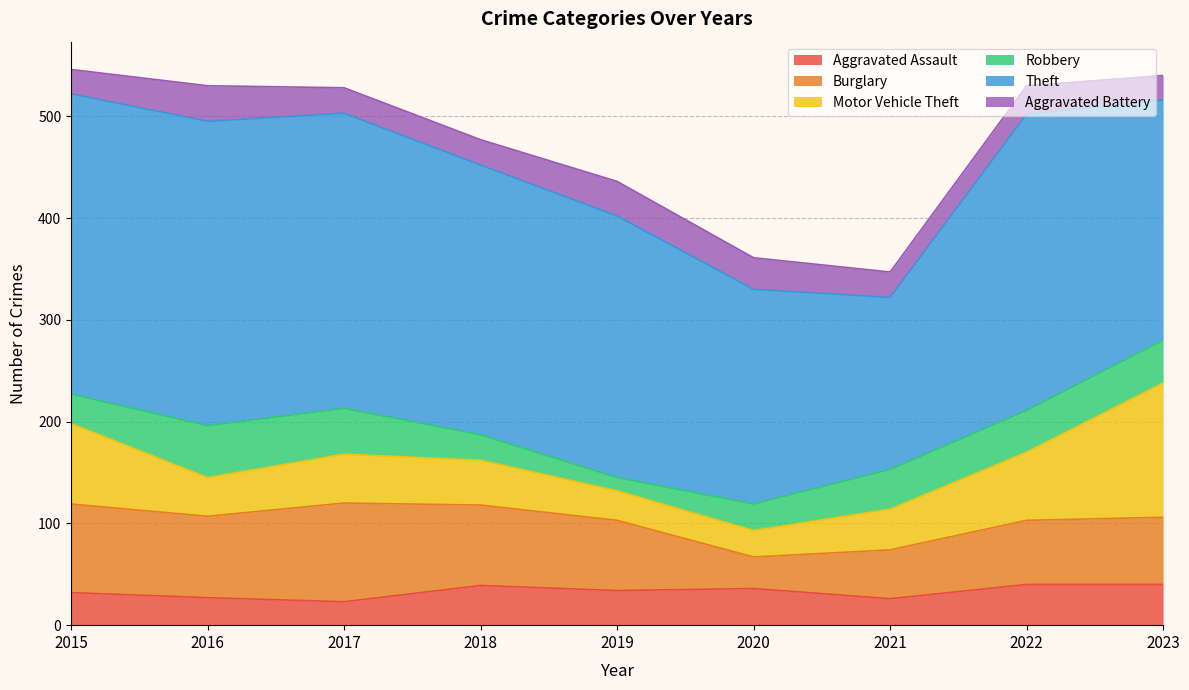

Does the chart display data point markers on the line(s)?

No